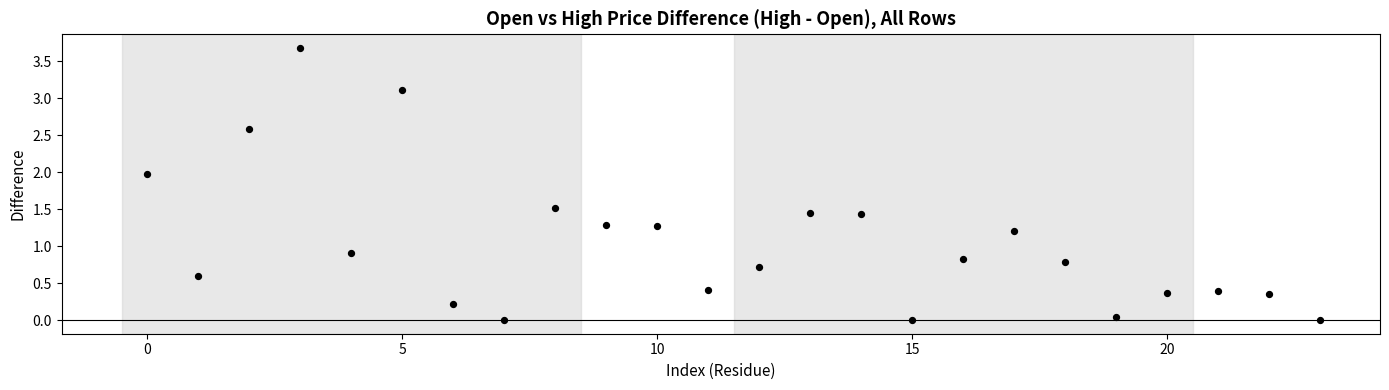

What is the range of Y values (max minus min)?

3.7